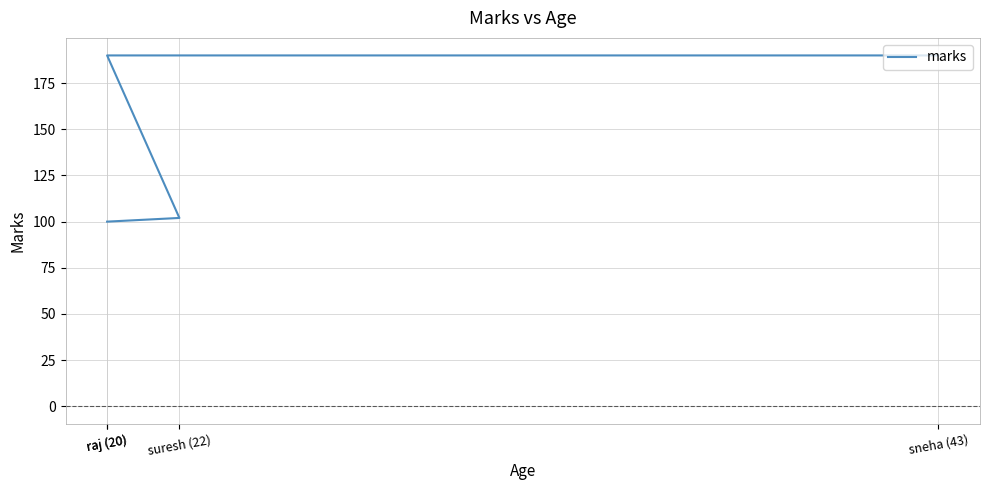

What is the average value?

146